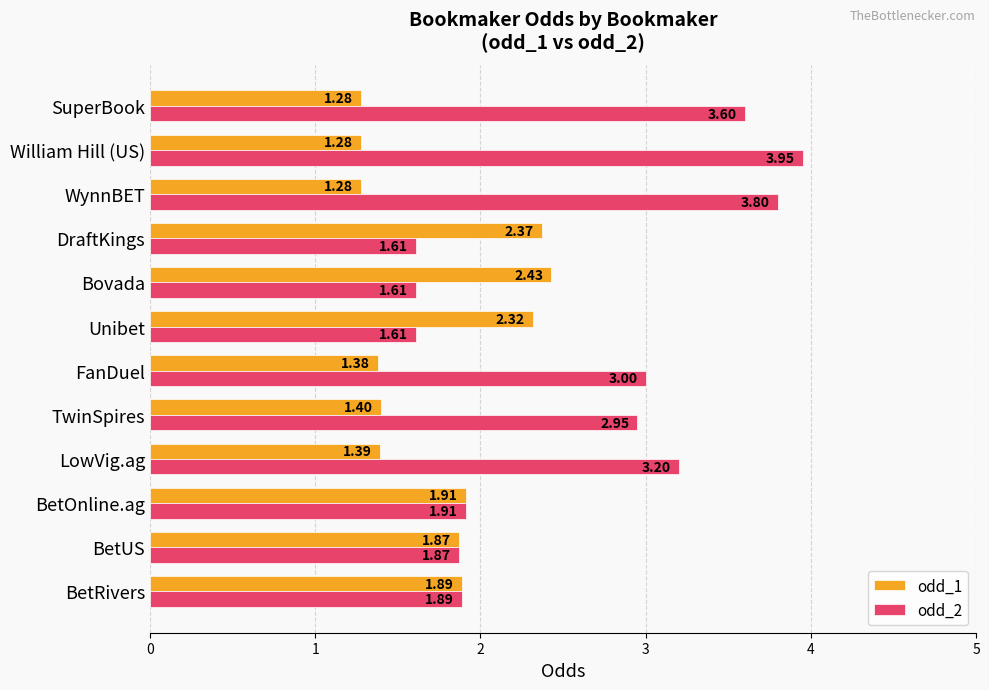

What are all the series names shown in the legend?

odd_1, odd_2